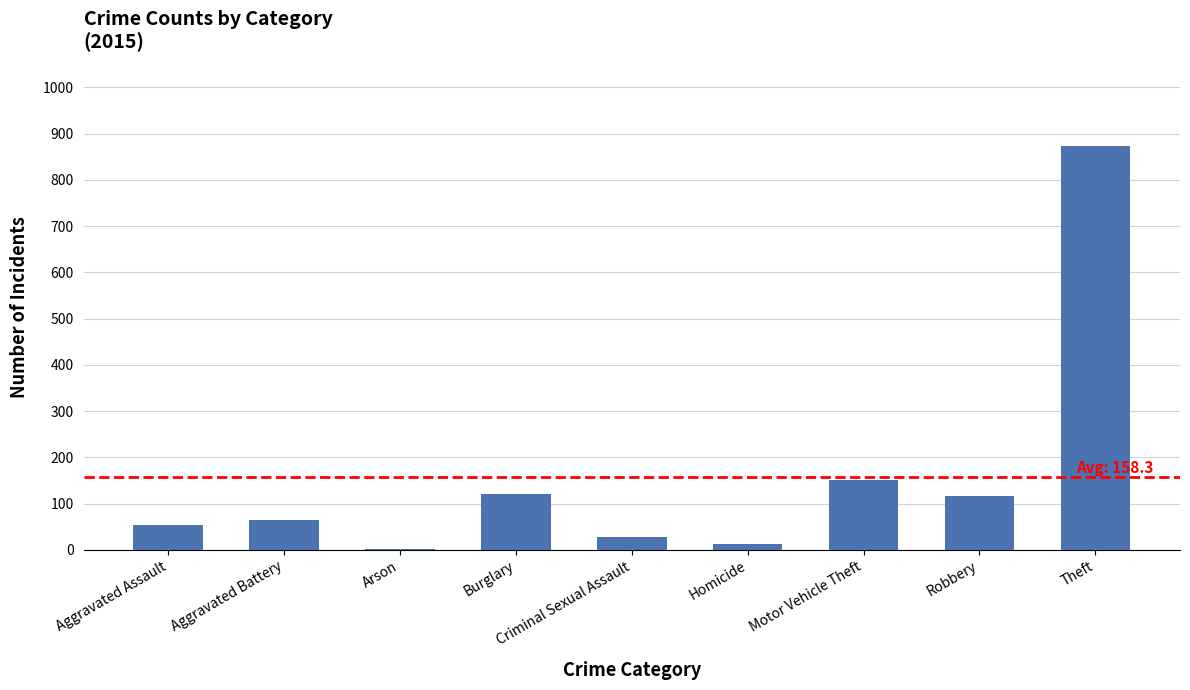

Between Homicide and Robbery, which is larger?

Robbery